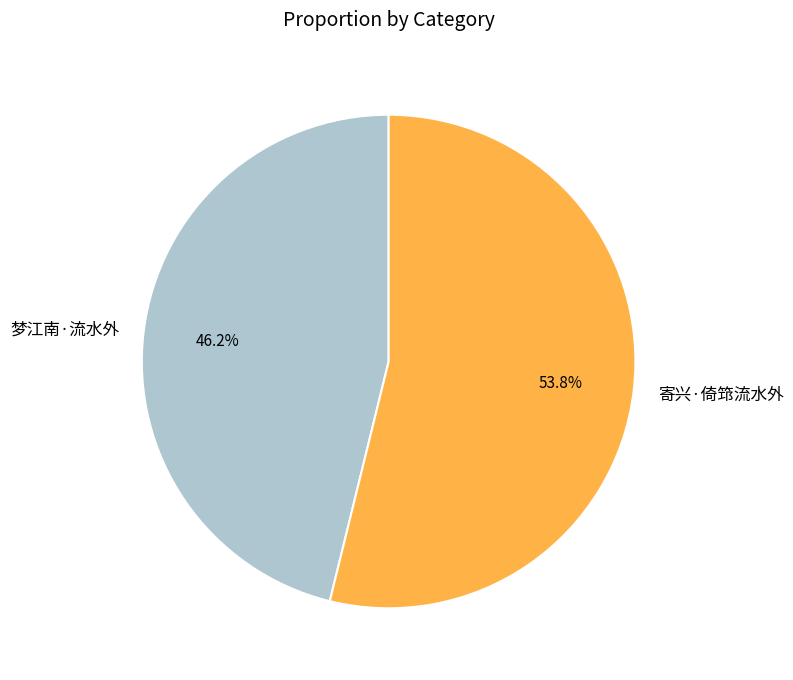

Is 寄兴·倚筇流水外 the majority of the pie?

Yes